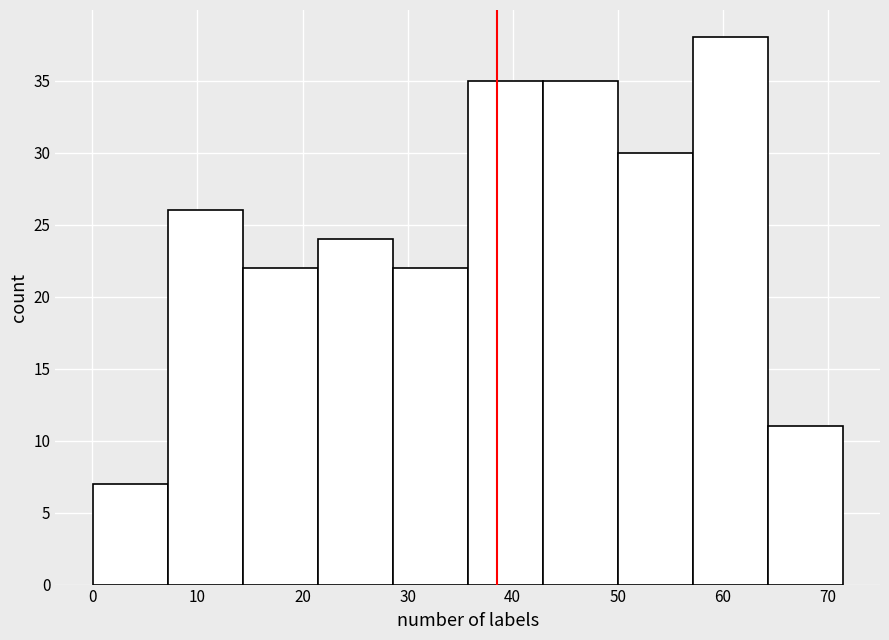

Reading left to right, transcribe this chart: for each bar, give the range it covers on the x-axis and its height. Neither the bar edges nor the heights are printed on the chart, so give them approximately, as read against the axes.

0 to 7: 7
7 to 14: 26
14 to 21: 22
21 to 29: 24
29 to 36: 22
36 to 43: 35
43 to 50: 35
50 to 57: 30
57 to 64: 38
64 to 71: 11